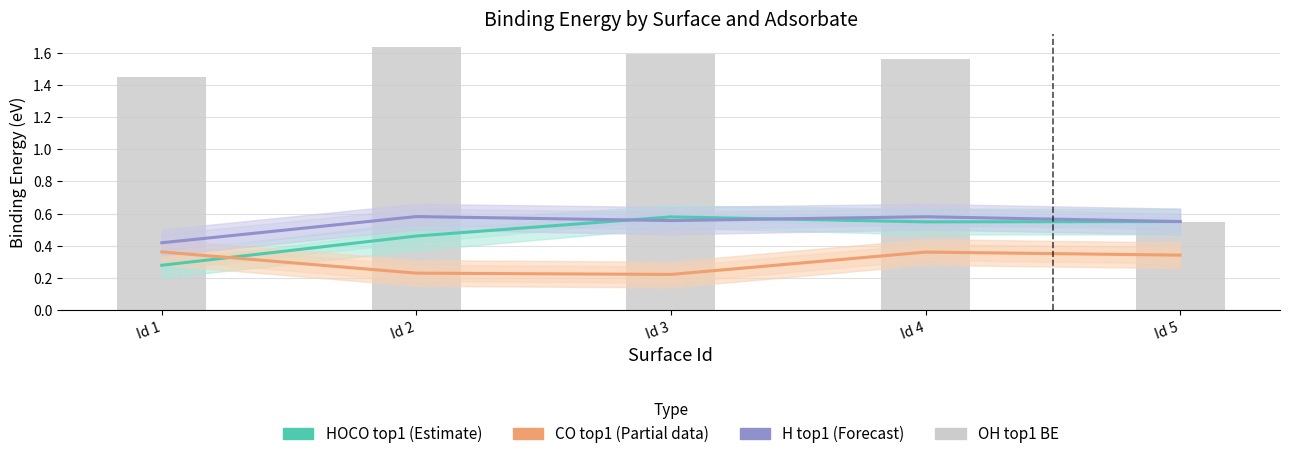

How many groups of bars are there?

5